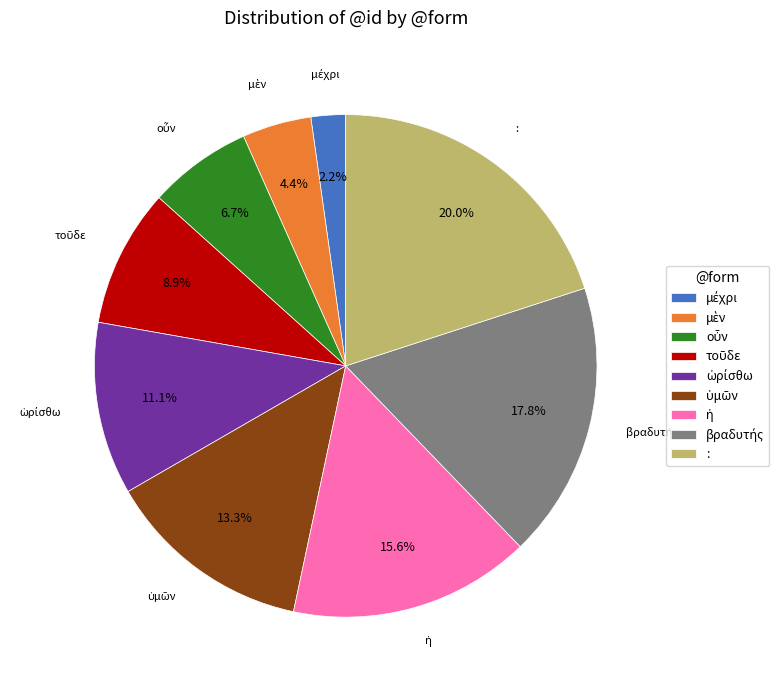

Is there a majority slice in this chart?

No